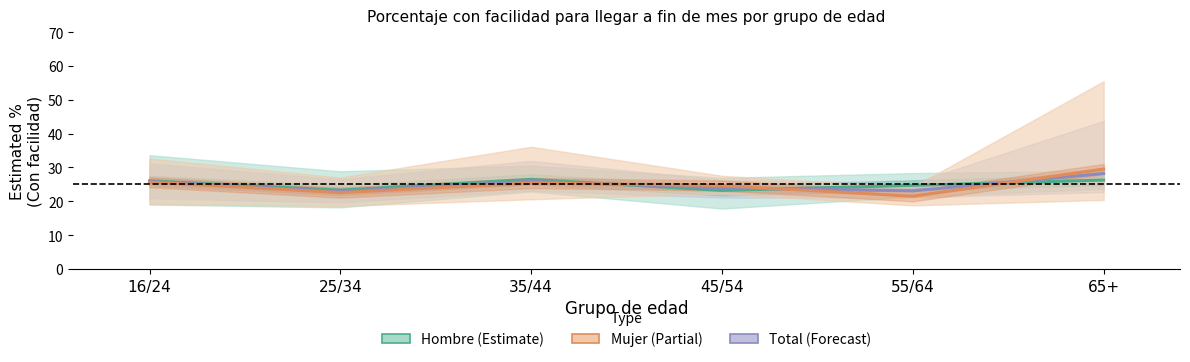

The value of Mujer at 55/64 is 21.5. True or false?

True